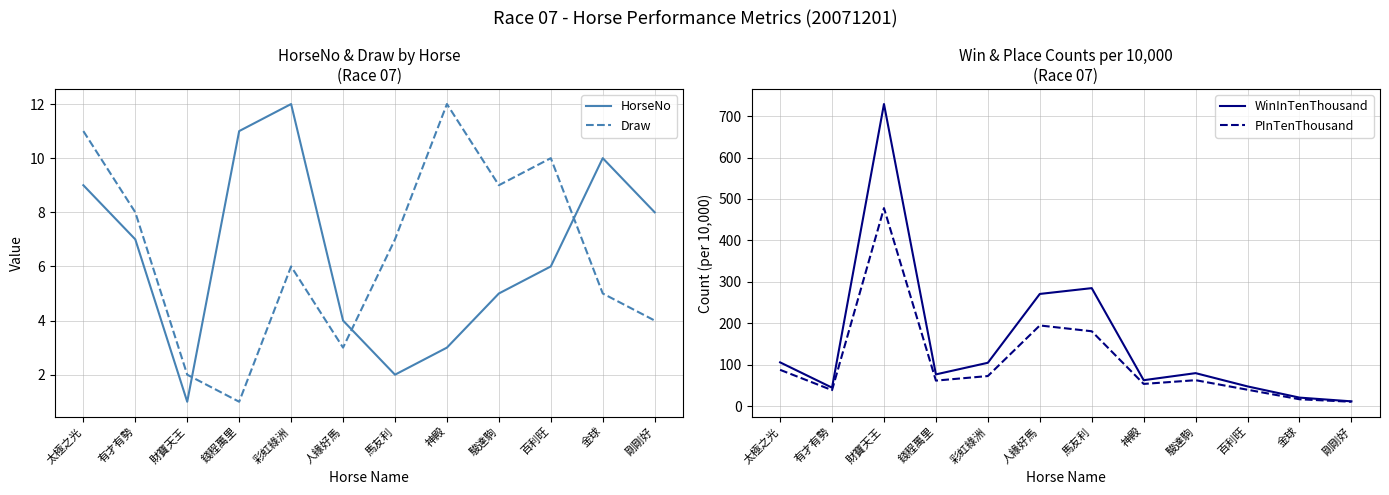

Is it true that Draw equals 4 at 馬友利?

False